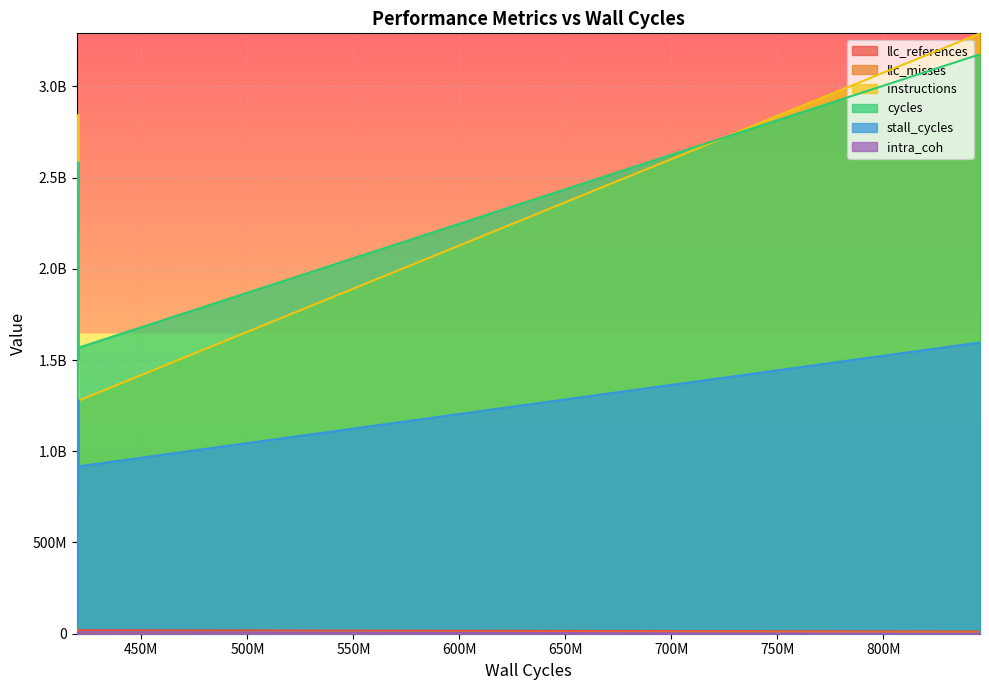

What is the average value of the llc_misses series?

7229863